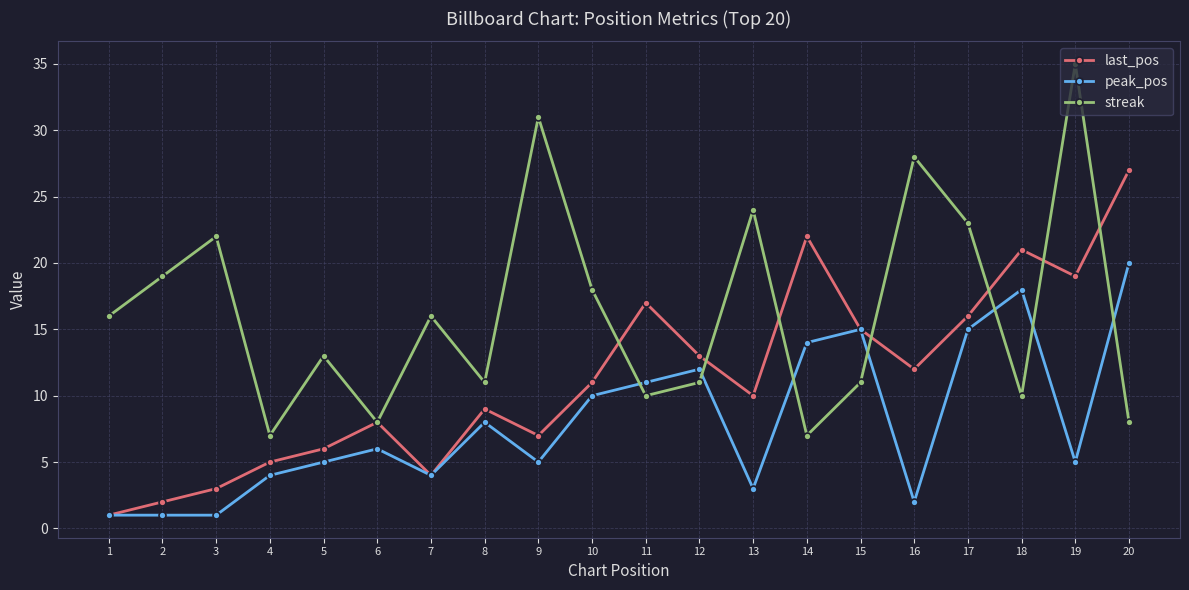

In streak, how many points are higher than both neighbors (excluding endpoints)?

7